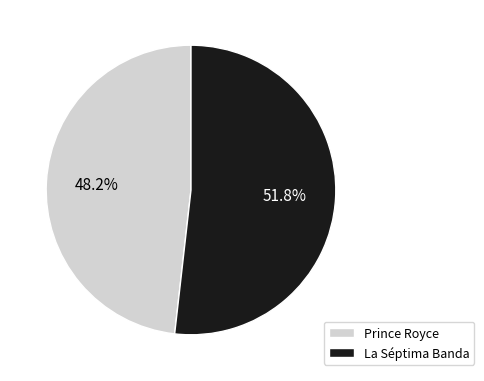

What is the majority slice?

La Séptima Banda